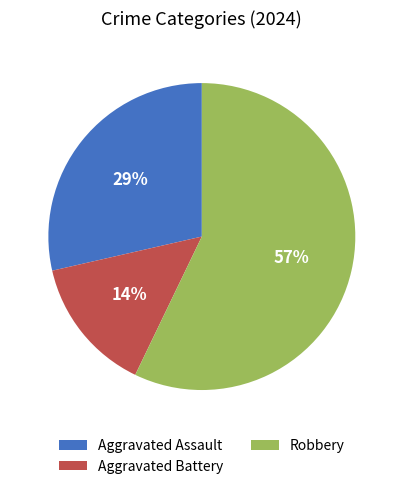

Combined, do Robbery and Aggravated Battery account for over 50%?

Yes